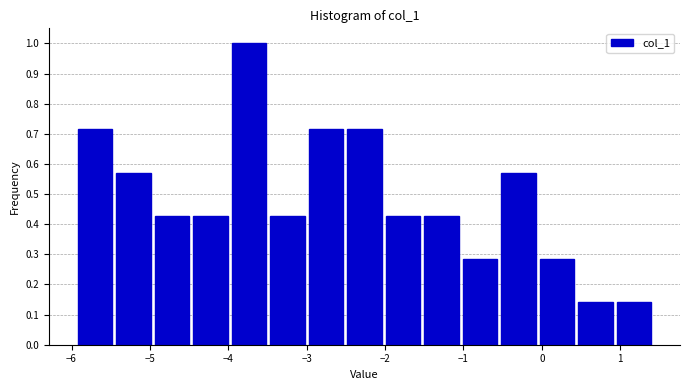

How tall is the bar that spans -3.0 to -2.5 on the x-axis? Neither the bar edges nor the heights are printed on the chart, so give them approximately, as read against the axes.

0.71